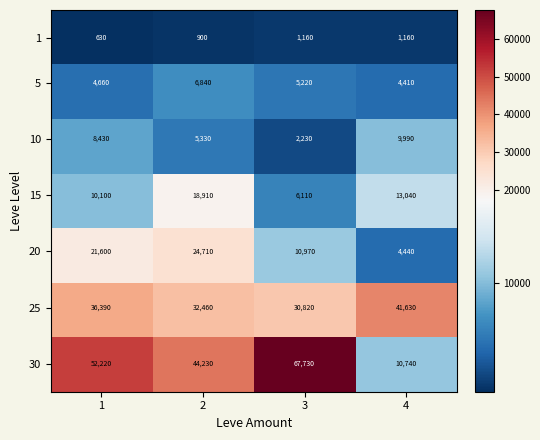

What is the maximum value shown in the chart?

67730